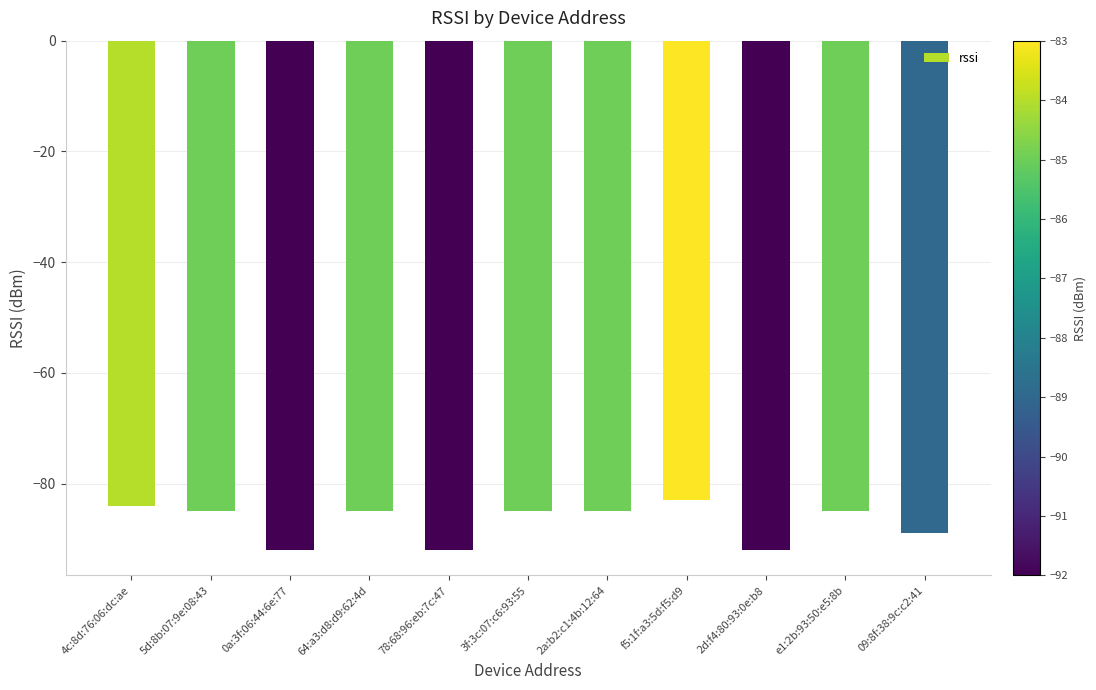

Where does the data first go above -85?

4c:8d:76:06:dc:ae